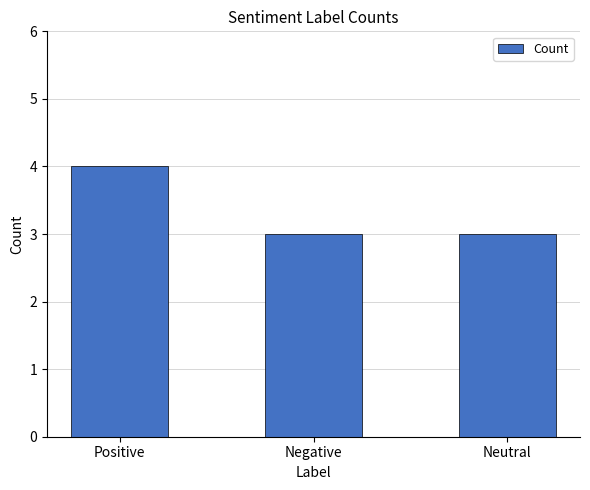

How many distinct data groups are displayed?

1